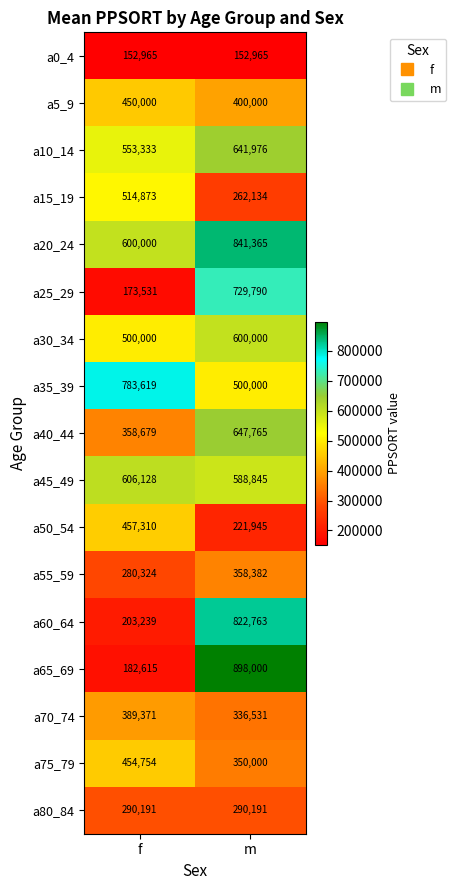

What is the minimum value for a55_59?

280324